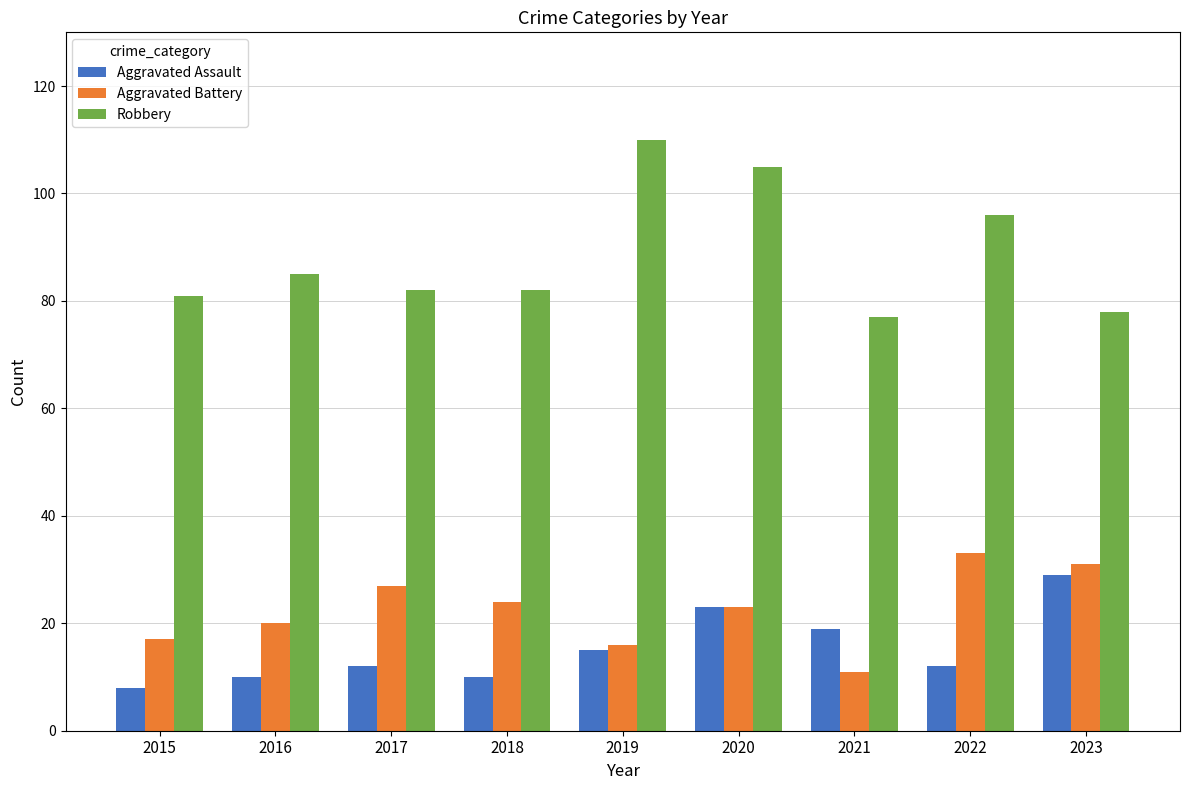

How many groups of bars are there?

9